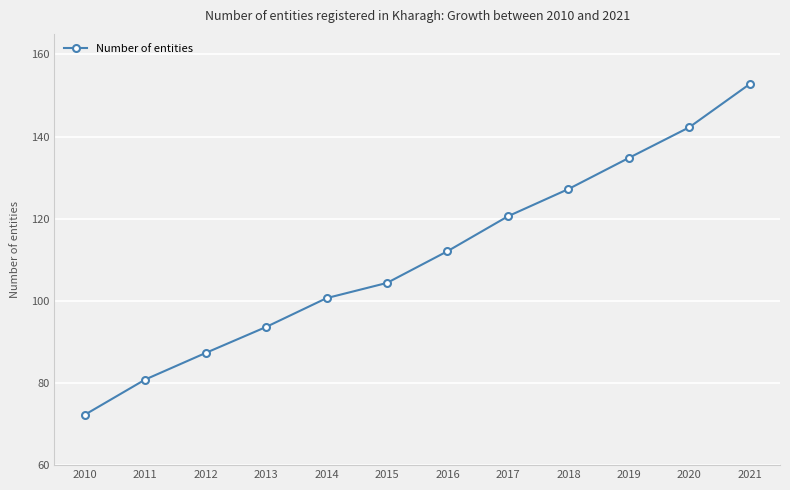

Rank the categories by value from highest to lowest.

2021, 2020, 2019, 2018, 2017, 2016, 2015, 2014, 2013, 2012, 2011, 2010